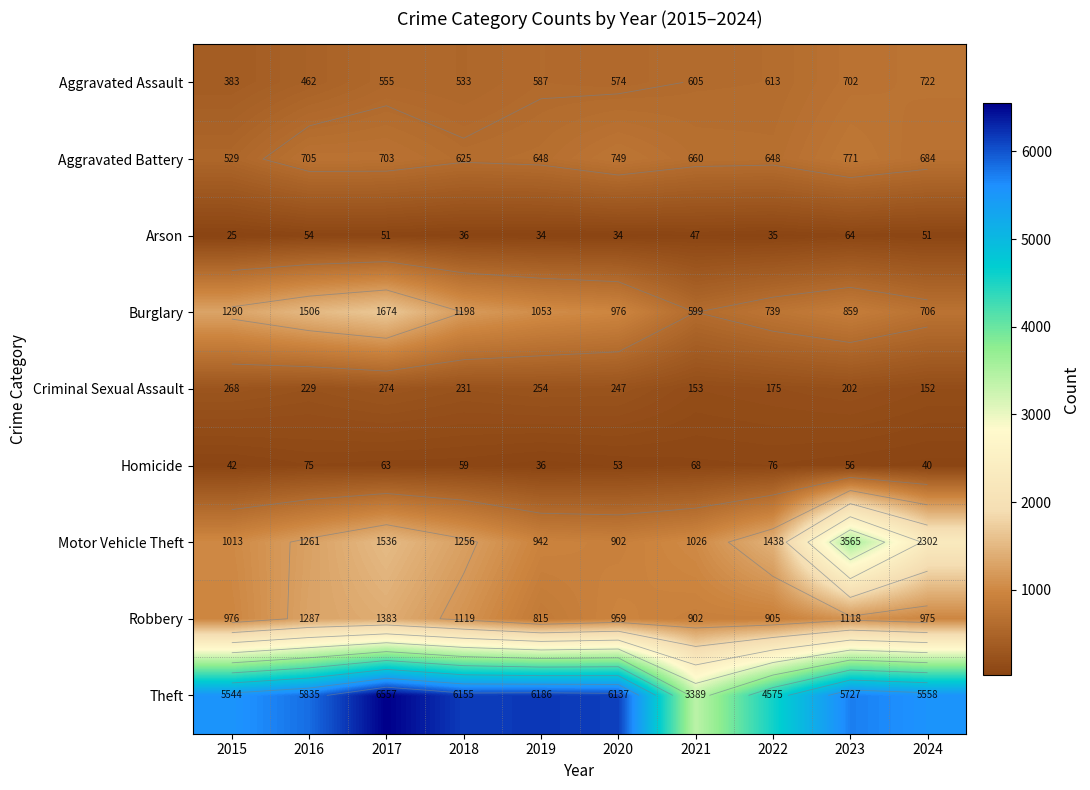

The Theft series shows 6137 at 2020. True or false?

True